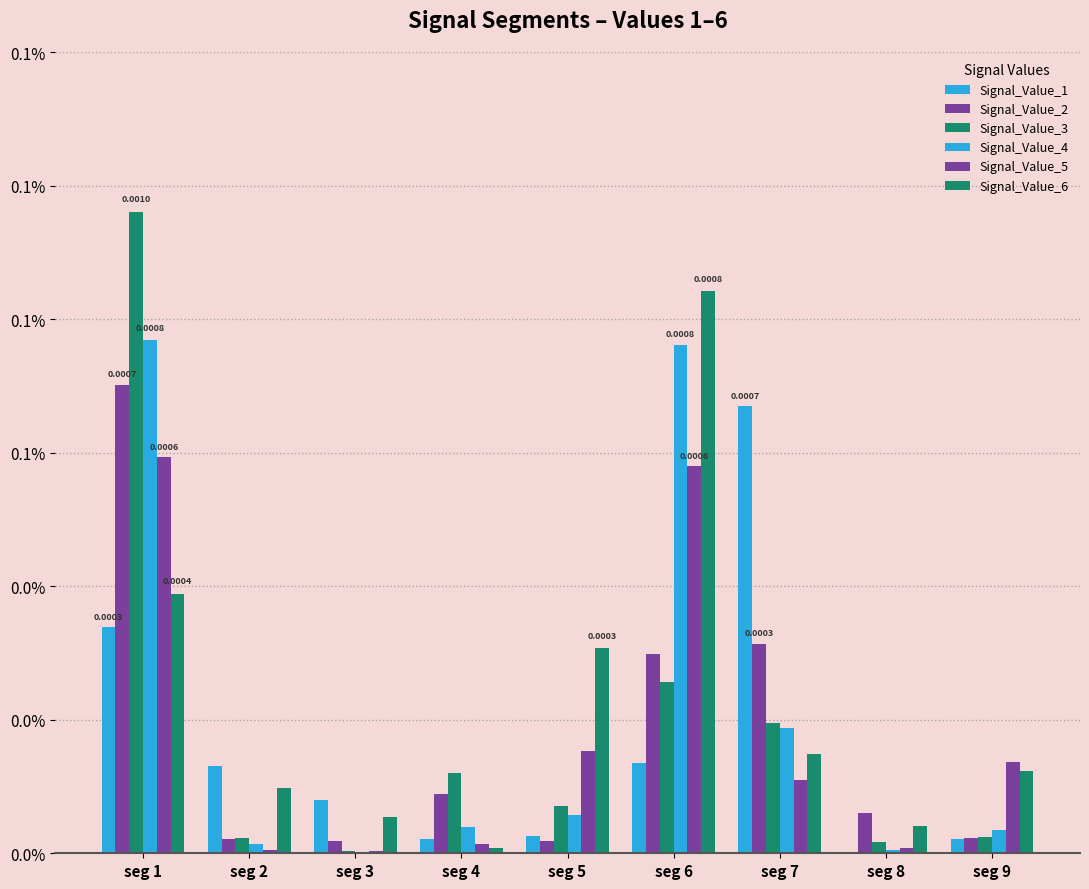

Which series has the largest total across all categories?

Signal_Value_6